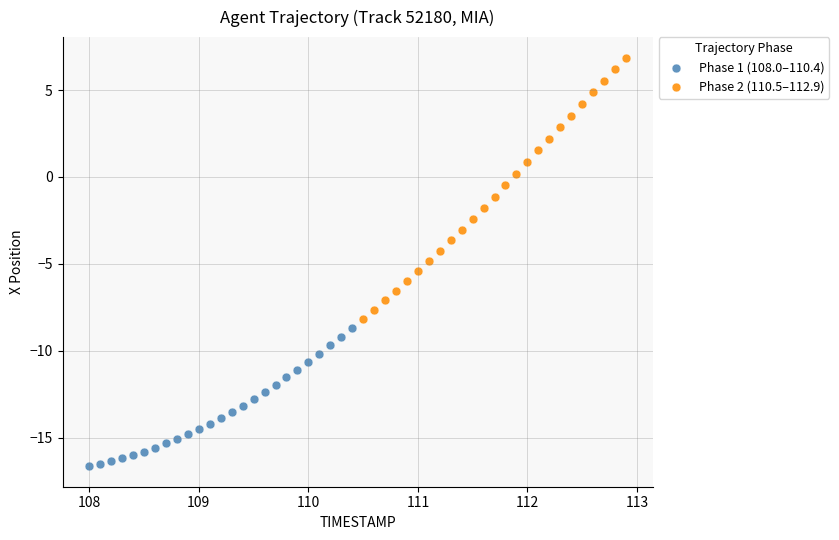

Which series contains the lowest Y value?

Phase 1 (108.0–110.4)